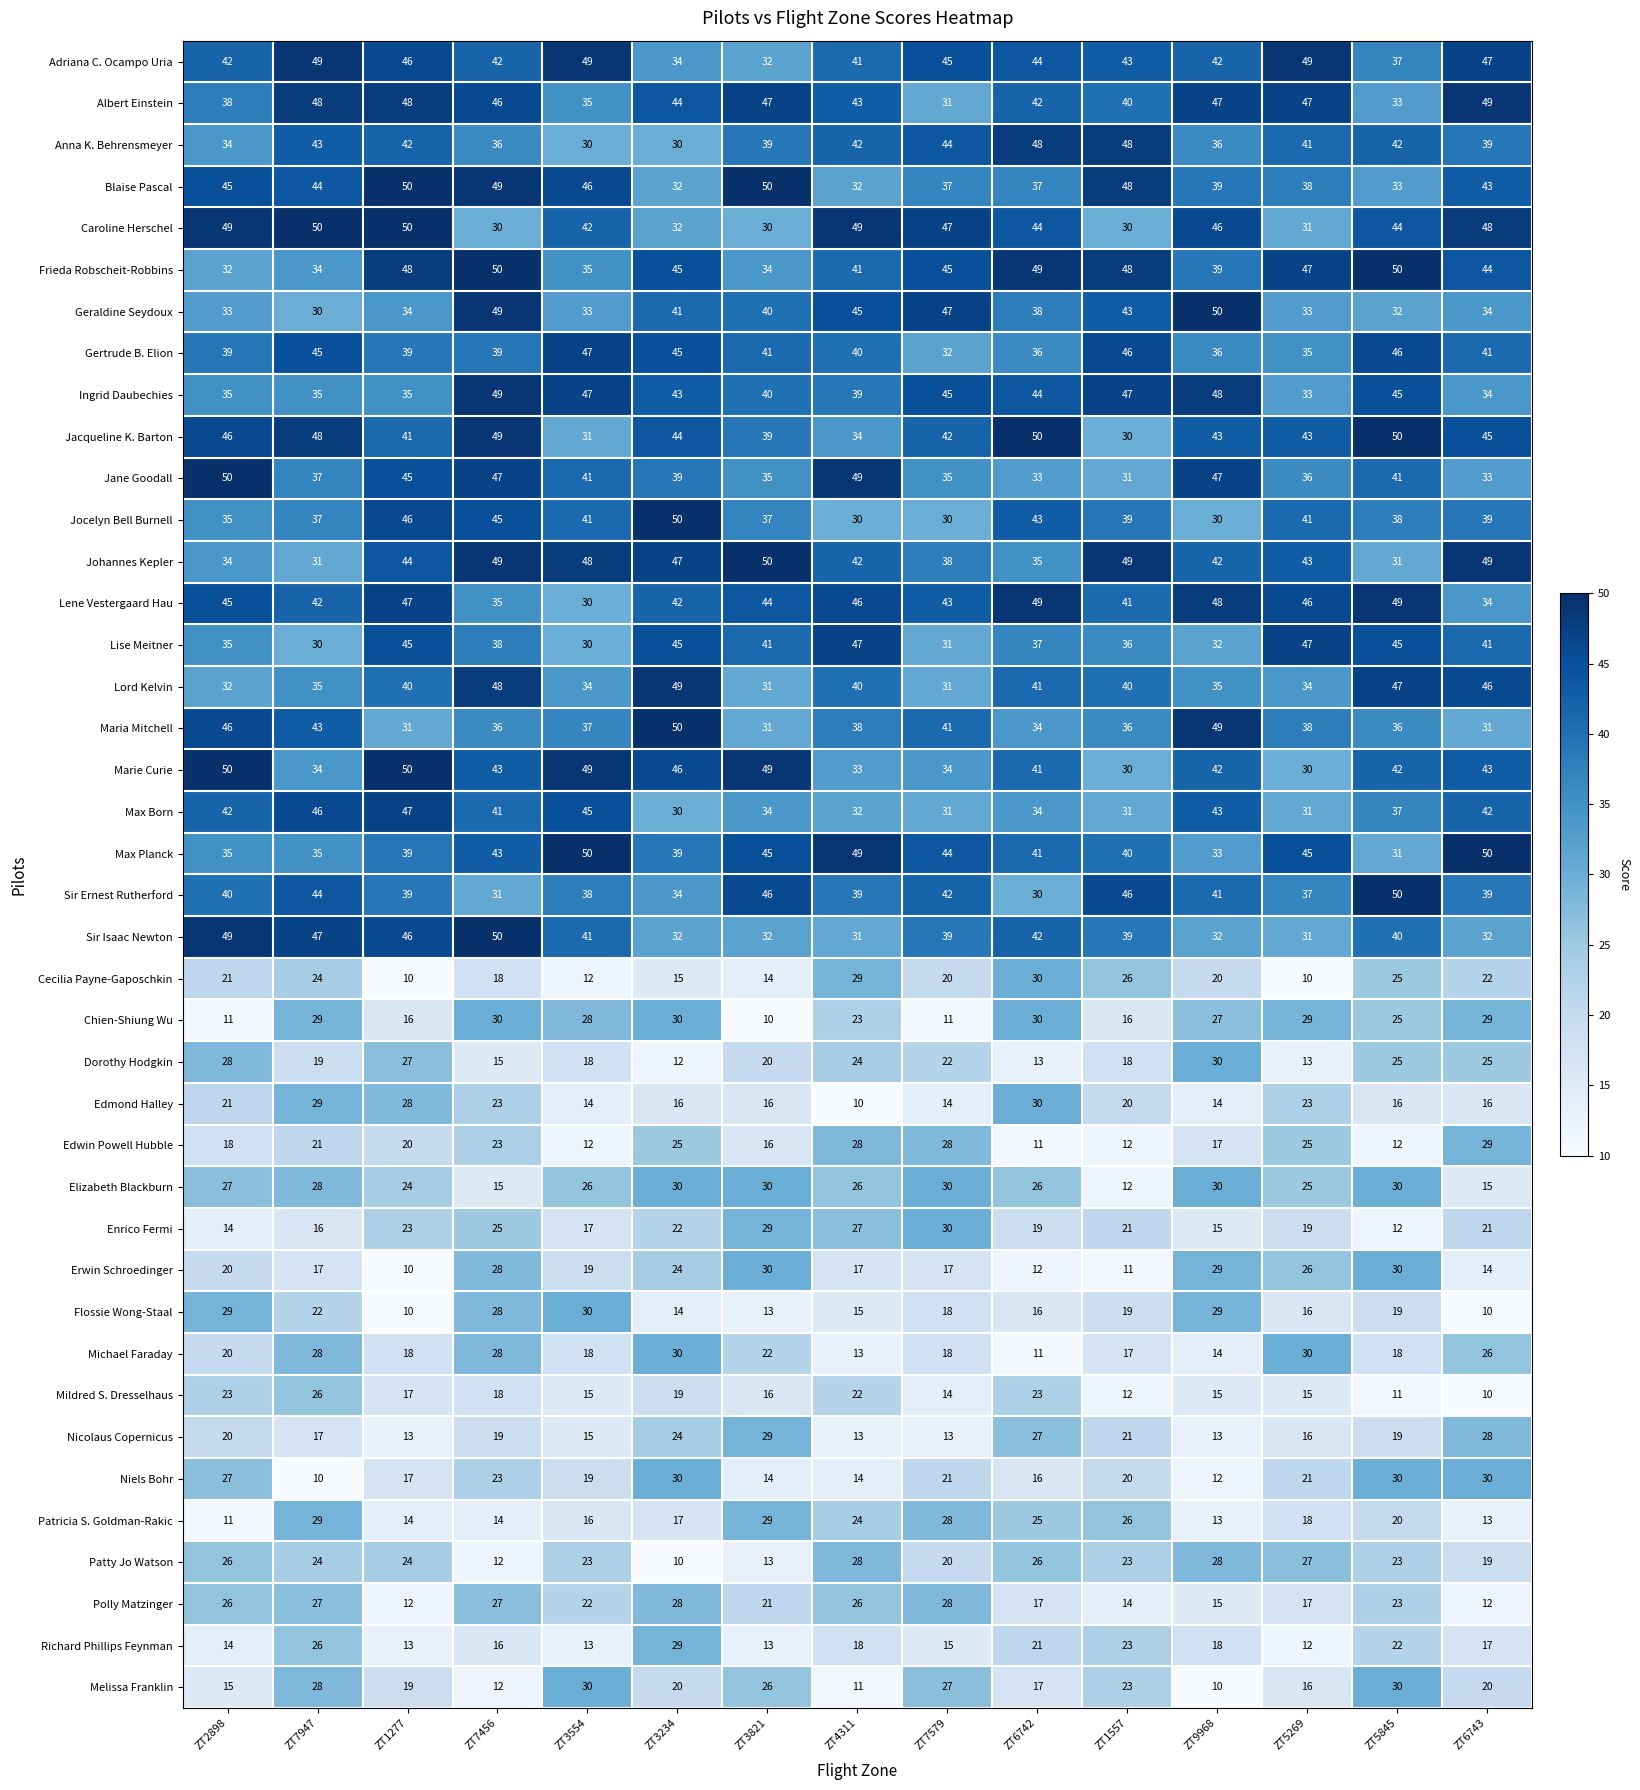

True or false: Max Planck has a value of 41 at ZT6742.

True